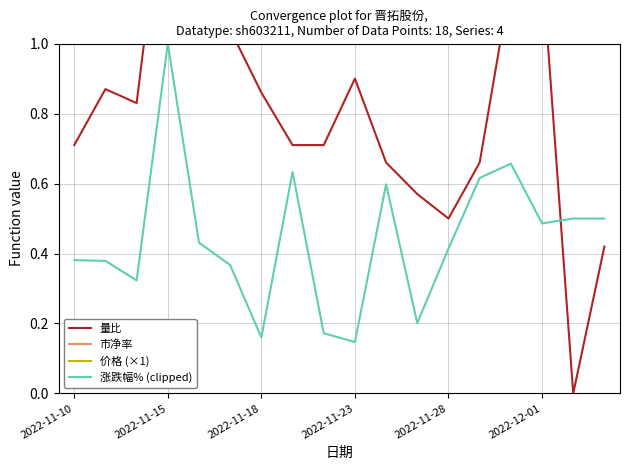

Which category has the highest value in the 涨跌幅% (clipped) series?

2022-11-15